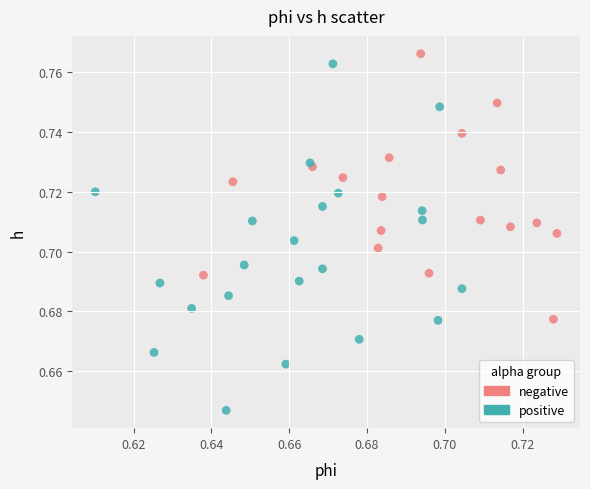

Which series reaches the minimum Y coordinate?

positive